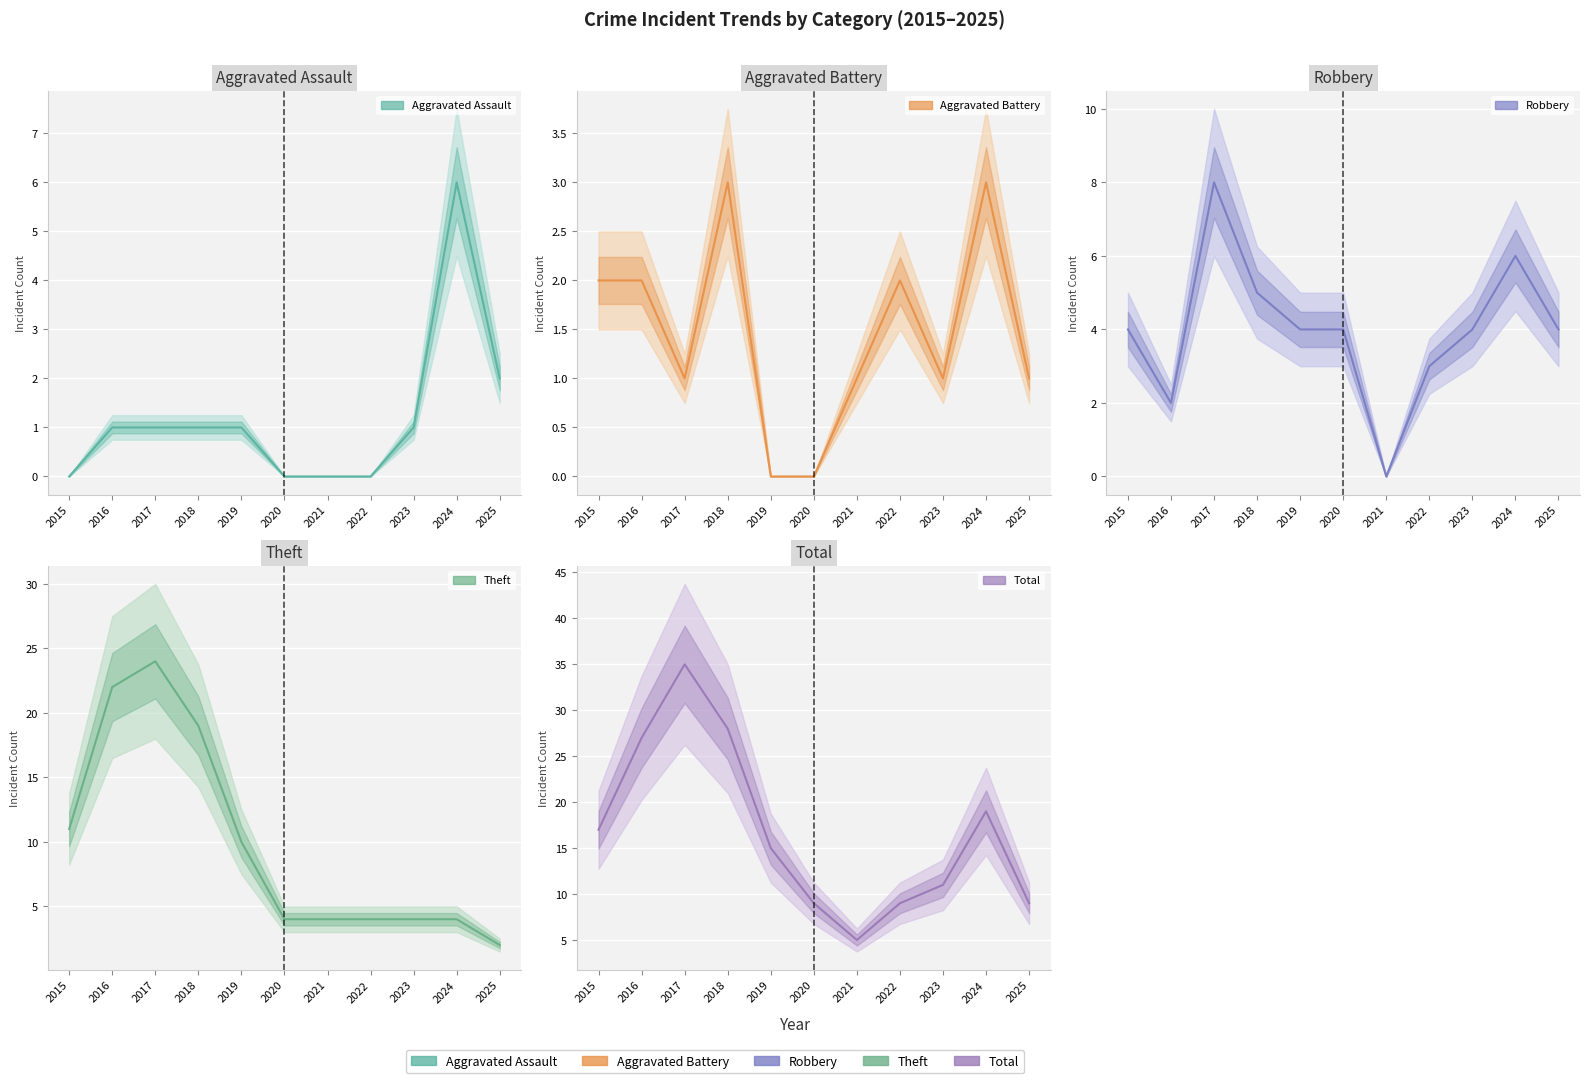

How many times do Aggravated Battery and Robbery cross each other?

2